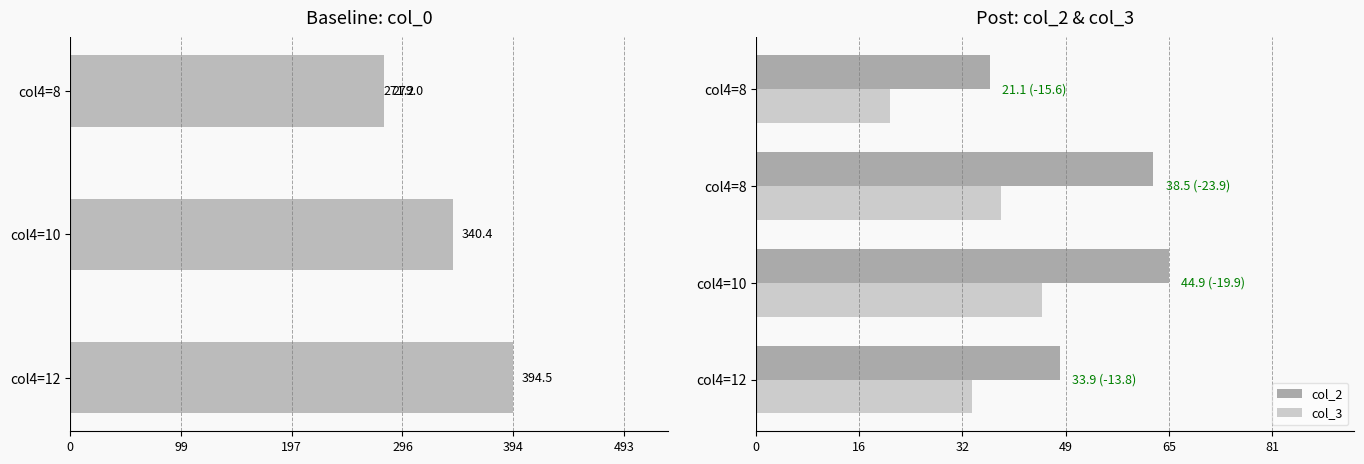

Reading left to right, transcribe all the data shown in this chart.

col_0: 279.0	271.2	340.4	394.5
col_2: 36.7	62.4	64.8	47.7
col_3: 21.1	38.5	44.9	33.9